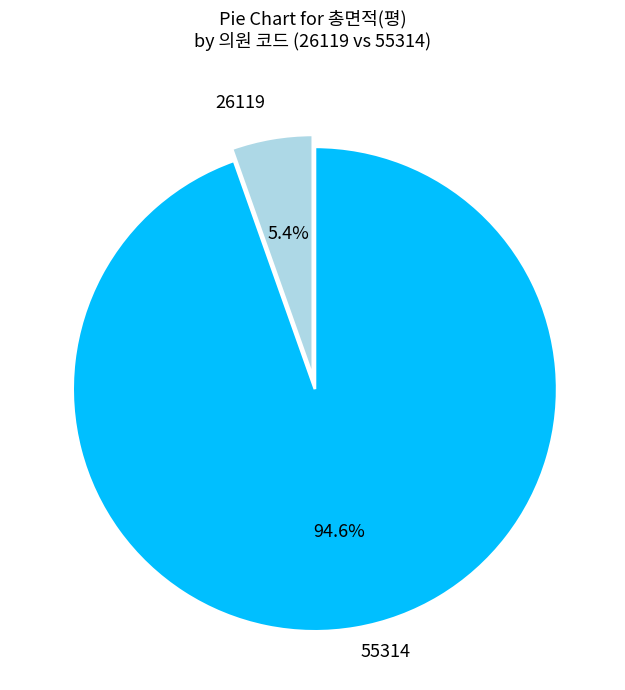

Does any single category account for the majority?

Yes